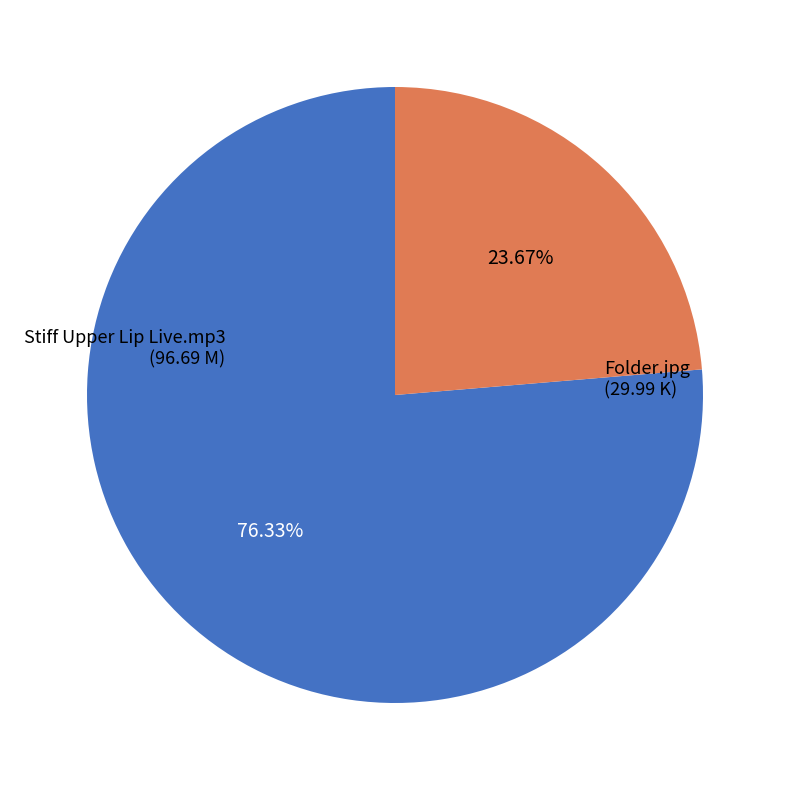

Is there a majority slice in this chart?

Yes